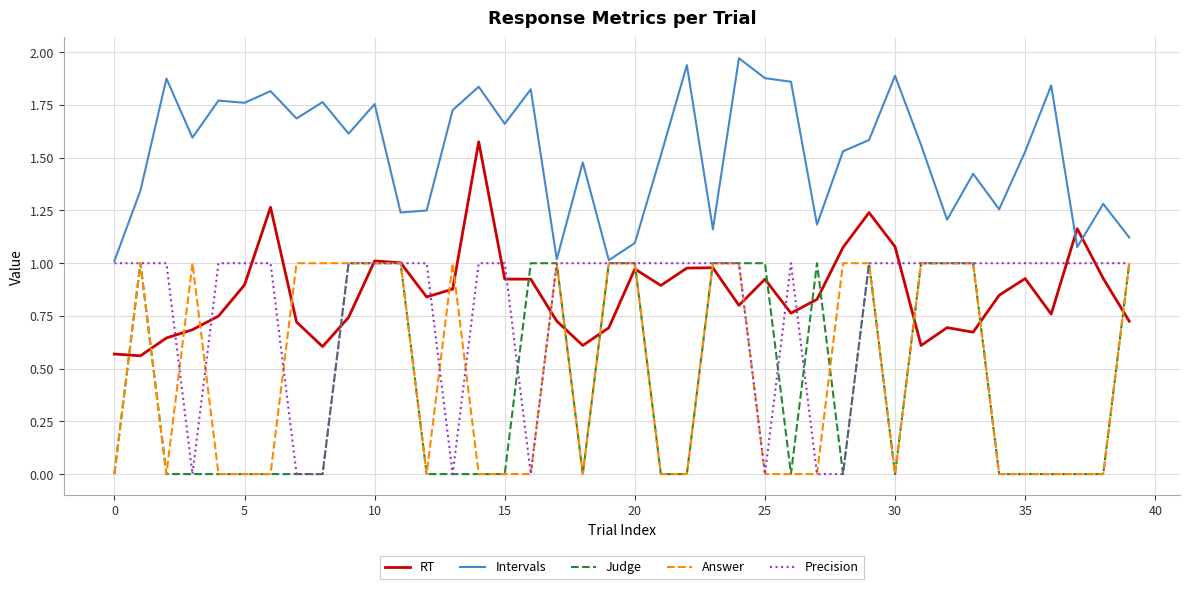

Which series ends up on top after the final intersection of RT and Intervals?

Intervals